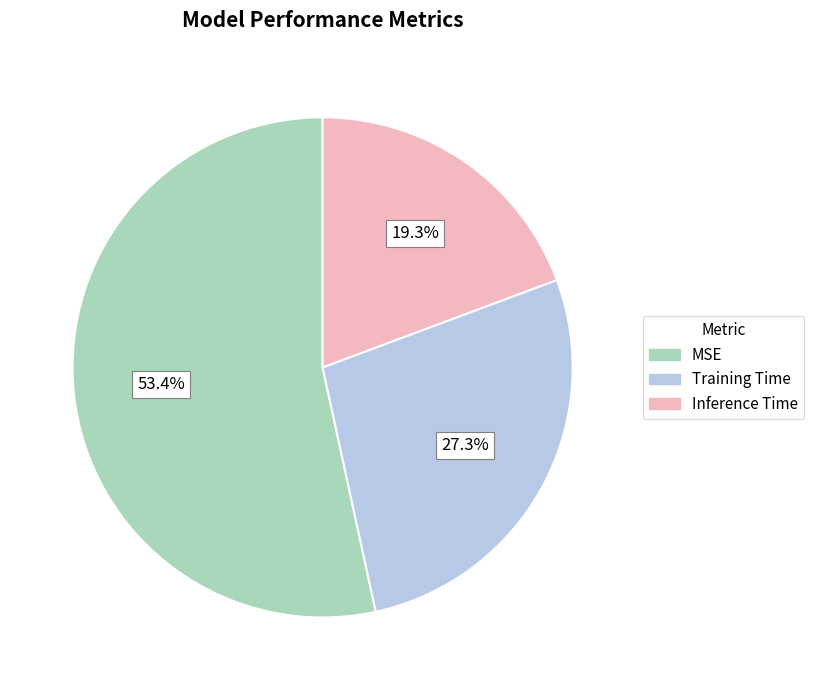

To the nearest percent, what is the average slice percentage?

33%